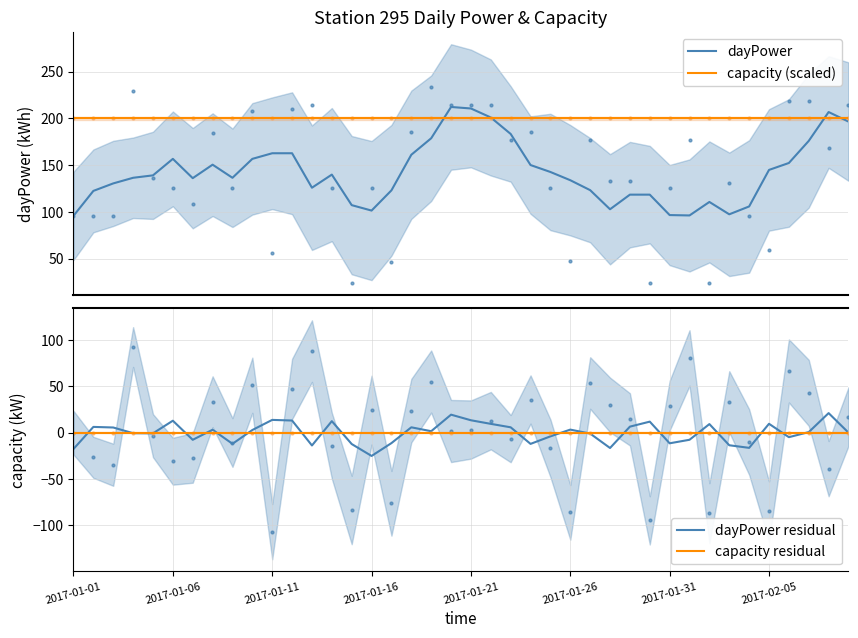

Reading right to left, list all the values displayed in this chart.

dayPower: 196.6	206.8	176.0	152.4	145.0	106.0	97.6	110.8	96.4	96.8	118.6	118.6	103.0	123.4	134.0	142.8	150.2	183.4	201.0	210.6	212.2	178.8	161.2	123.2	101.6	107.4	140.0	126.0	162.8	162.8	156.8	136.6	150.6	136.2	156.8	139.2	136.6	130.6	122.6	96.0
capacity (scaled): 200.0	200.0	200.0	200.0	200.0	200.0	200.0	200.0	200.0	200.0	200.0	200.0	200.0	200.0	200.0	200.0	200.0	200.0	200.0	200.0	200.0	200.0	200.0	200.0	200.0	200.0	200.0	200.0	200.0	200.0	200.0	200.0	200.0	200.0	200.0	200.0	200.0	200.0	200.0	200.0
dayPower residual: 0.0	21.1	0.6	-4.8	9.6	-16.4	-13.6	9.3	-7.6	-11.4	11.9	6.5	-16.5	-1.0	3.3	-4.0	-12.1	5.8	9.5	13.4	19.4	1.6	5.8	-11.2	-25.1	-12.2	12.4	-13.8	13.1	13.8	2.9	-12.0	3.2	-7.7	12.9	-0.7	-0.6	5.6	6.2	-17.6
capacity residual: 0.0	0.0	0.0	0.0	0.0	0.0	0.0	0.0	0.0	0.0	0.0	0.0	0.0	0.0	0.0	0.0	0.0	0.0	0.0	0.0	0.0	0.0	0.0	0.0	0.0	0.0	0.0	0.0	0.0	0.0	0.0	0.0	0.0	0.0	0.0	0.0	0.0	0.0	0.0	0.0